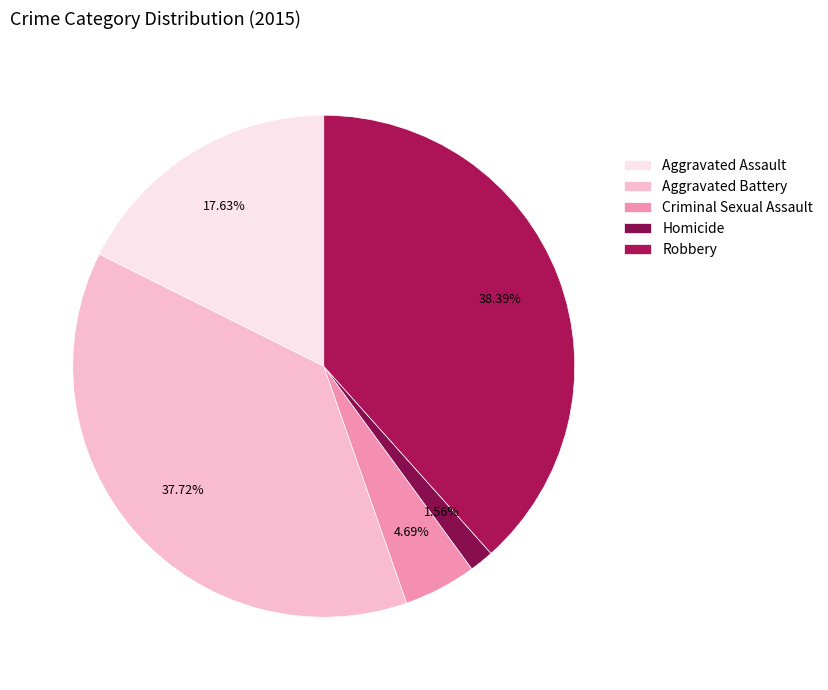

To the nearest percent, what percentage of the pie is Robbery?

38%